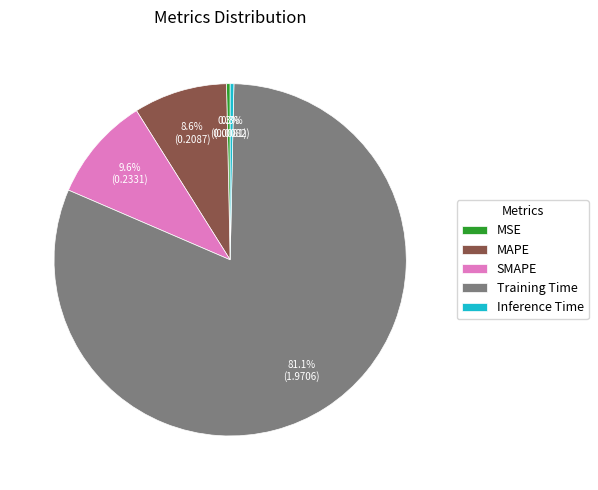

What is the majority slice?

Training Time